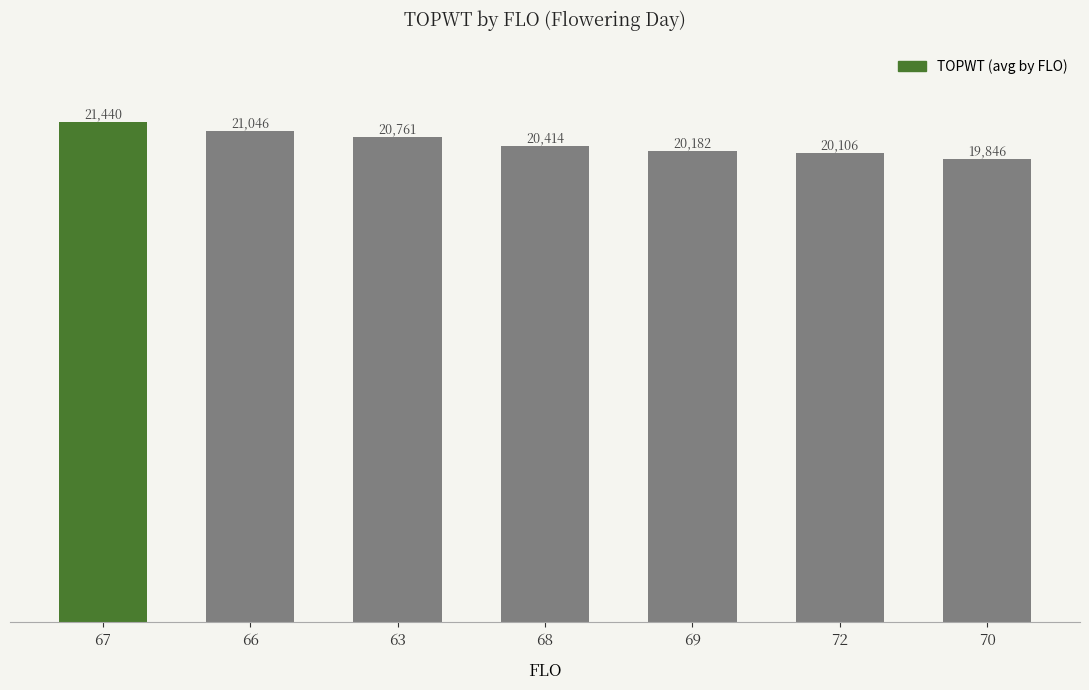

What is the smallest value displayed?

19846.0